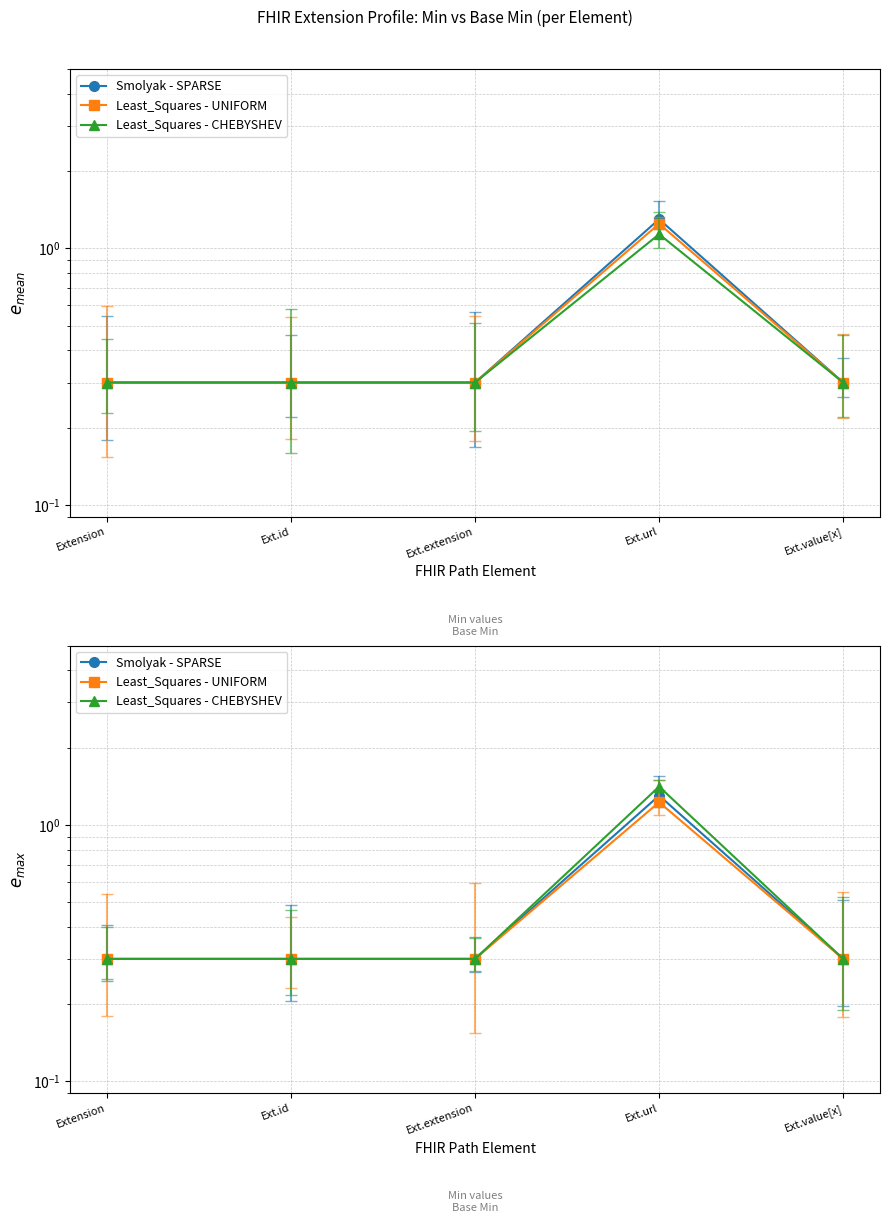

List the series in order of their overall mean, lowest first.

Least_Squares - UNIFORM, Smolyak - SPARSE, Least_Squares - CHEBYSHEV